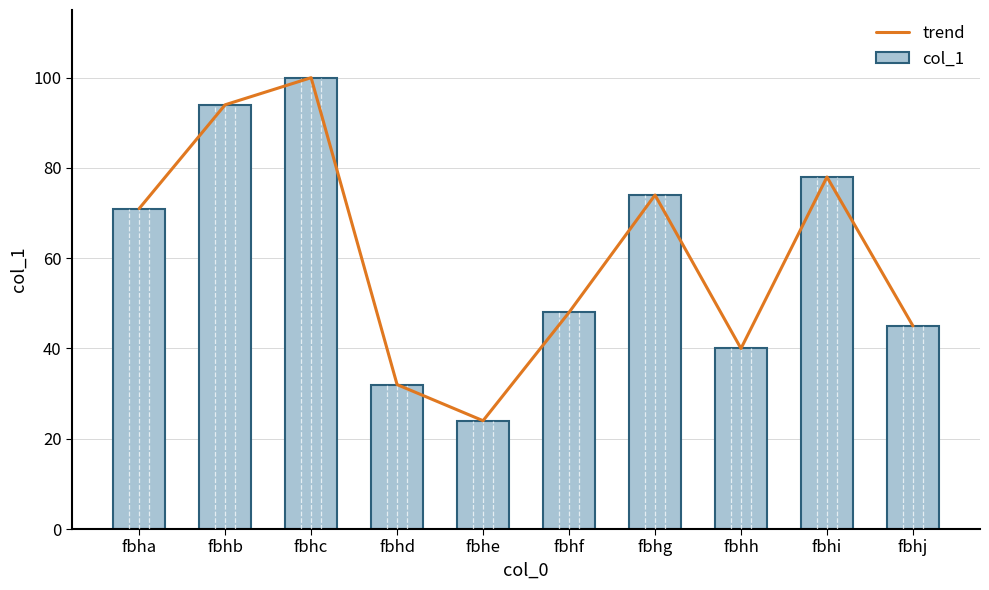

The value of trend at fbhj is 45. True or false?

True